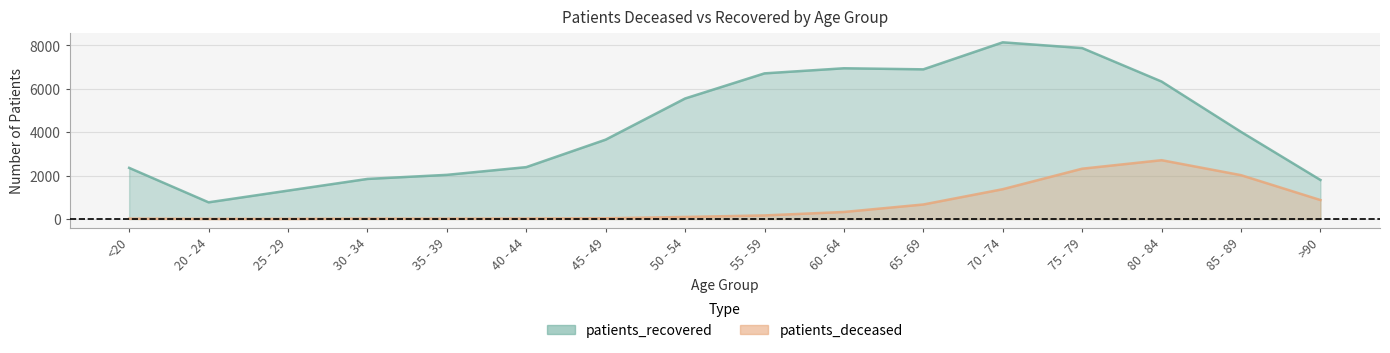

What is the sum of all patients_recovered values?

68639